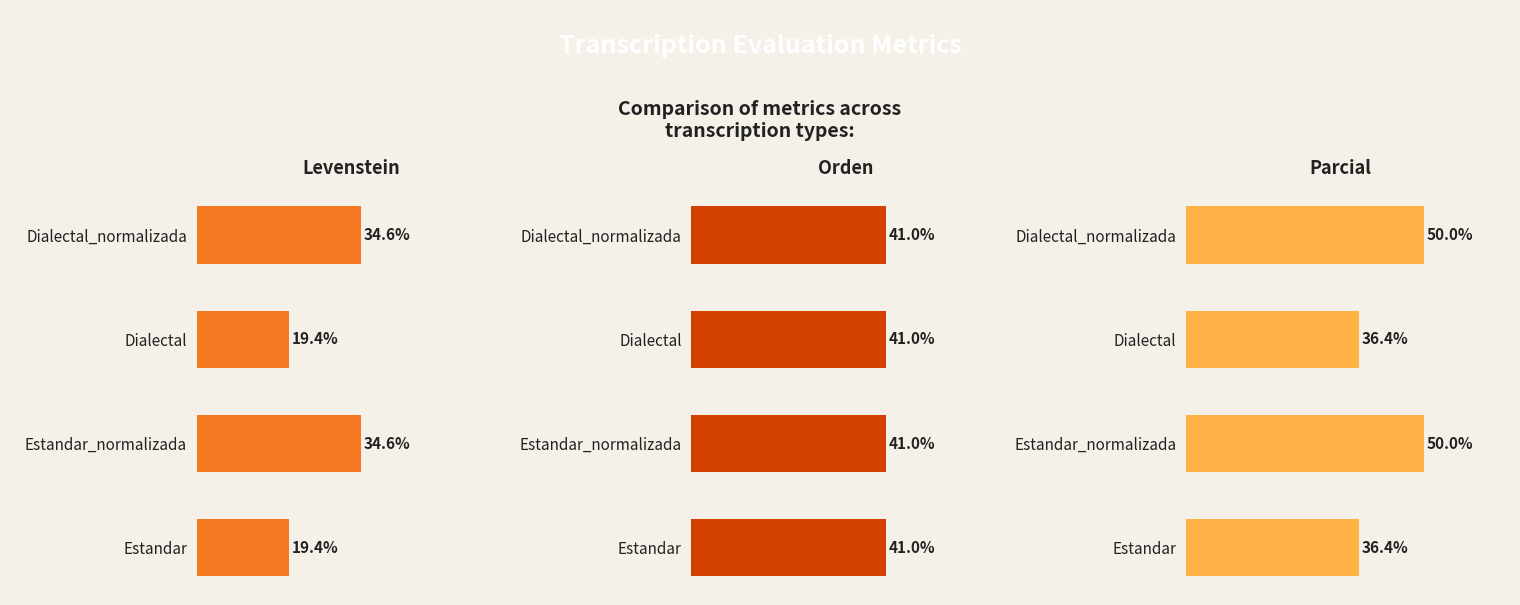

What is the sum of the Levenstein values at Estandar_normalizada and Dialectal_normalizada?

69.2